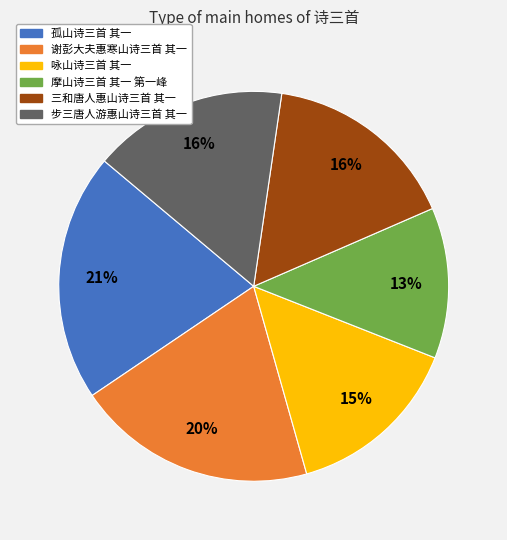

To the nearest percent, what portion does 步三唐人游惠山诗三首 其一 represent?

16%